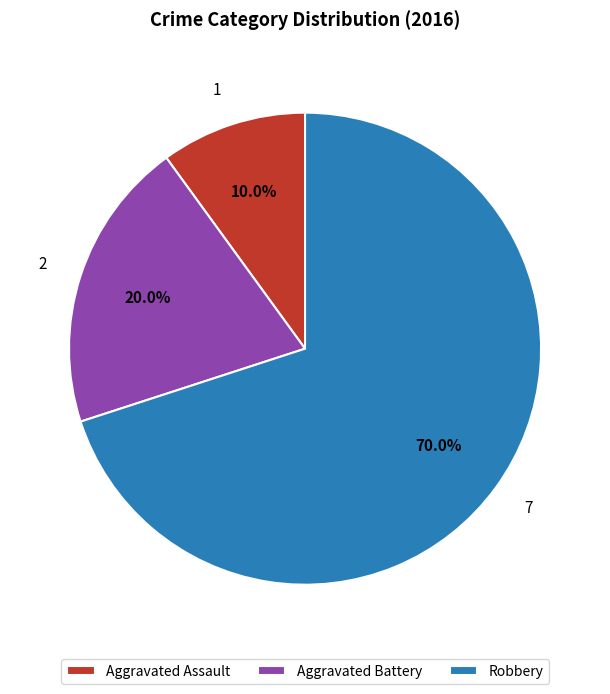

Which has a higher value, Aggravated Battery or Aggravated Assault?

Aggravated Battery